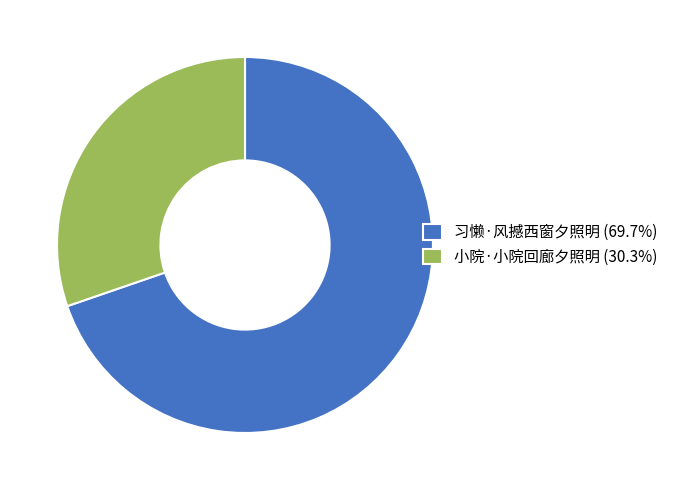

Does 习懒·风撼西窗夕照明 (69.7%) represent more than half of the total?

Yes